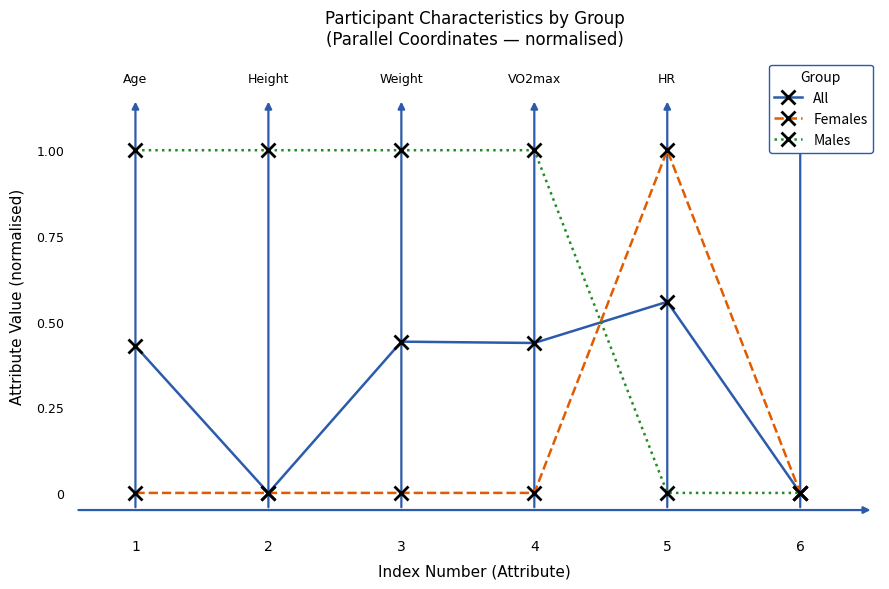

What is the difference between the highest and lowest values at 1?

1.0